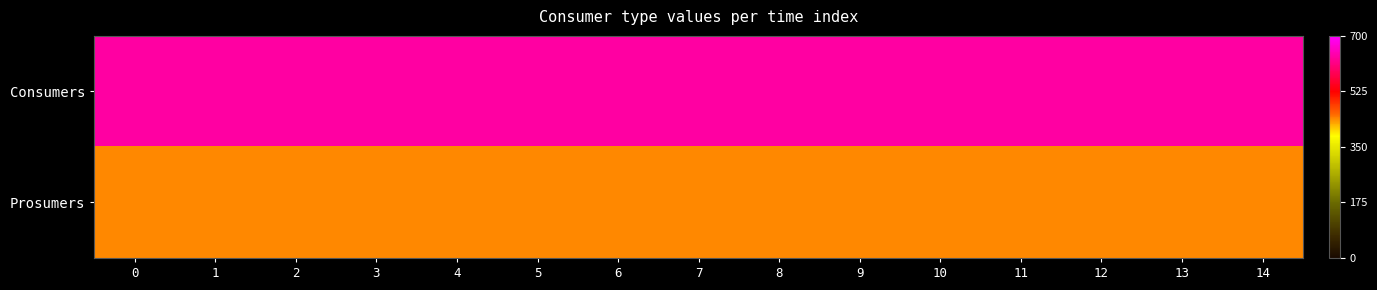

Reading right to left, list all the values displayed in this chart.

Consumers: 14=635	13=635	12=635	11=635	10=635	9=635	8=635	7=635	6=635	5=635	4=635	3=635	2=635	1=635	0=635
Prosumers: 14=440	13=440	12=440	11=440	10=440	9=440	8=440	7=440	6=440	5=440	4=440	3=440	2=440	1=440	0=440